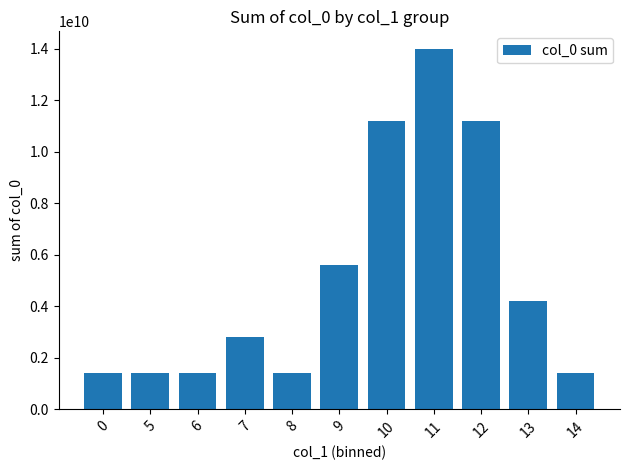

Which has a higher value, 7 or 5?

7